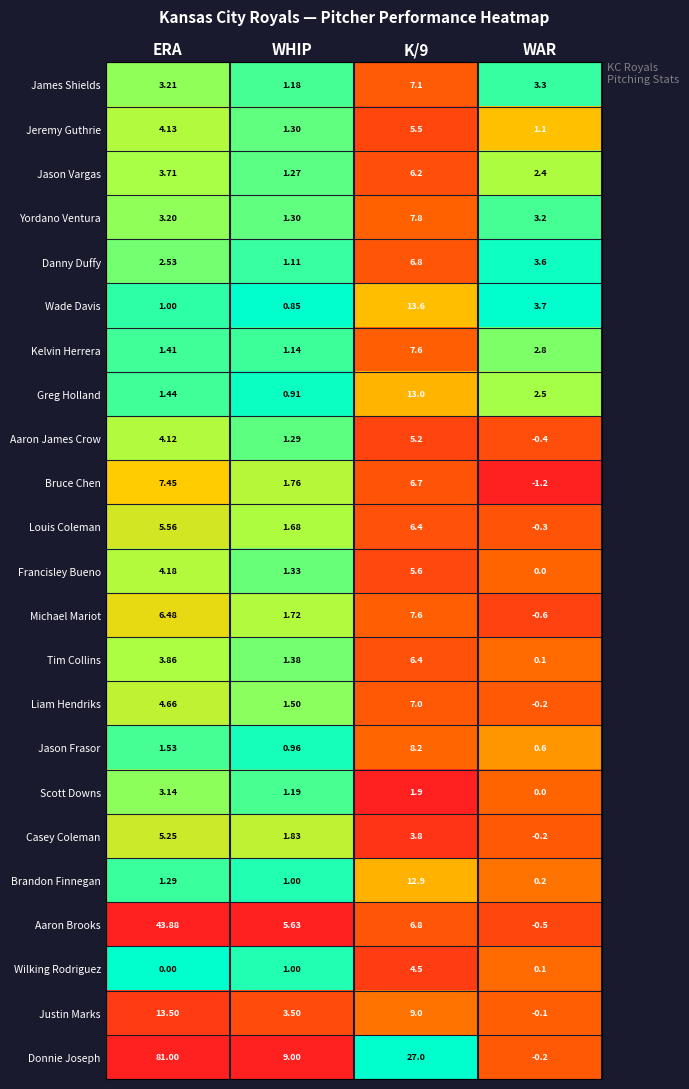

At which label is Greg Holland closest to 6?

WAR